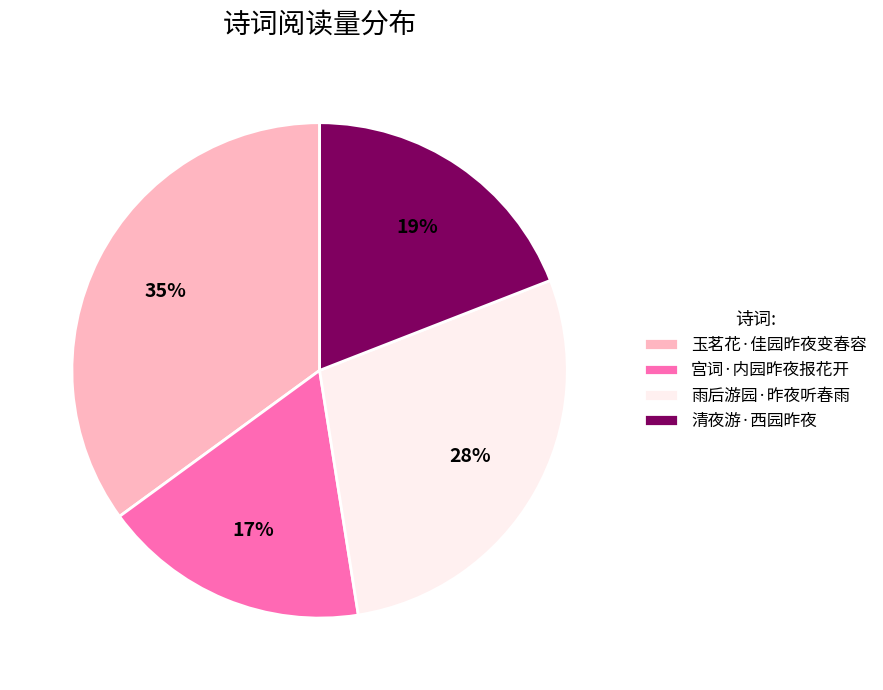

To the nearest percent, what is the difference between the 清夜游·西园昨夜 and 雨后游园·昨夜听春雨 slice percentages?

9%